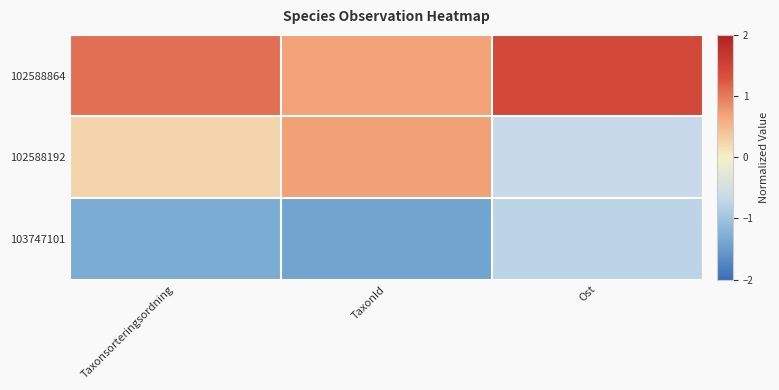

At how many categories does at least one series exceed -1?

3